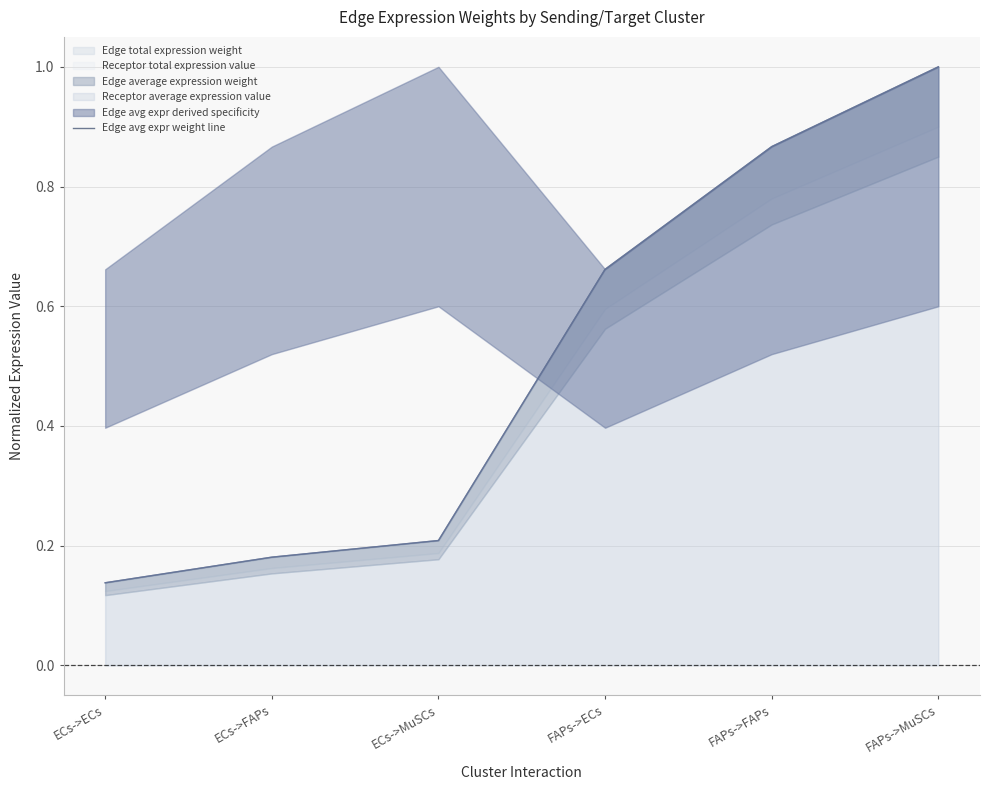

Rank the categories by value from lowest to highest.

ECs->ECs, ECs->FAPs, ECs->MuSCs, FAPs->ECs, FAPs->FAPs, FAPs->MuSCs